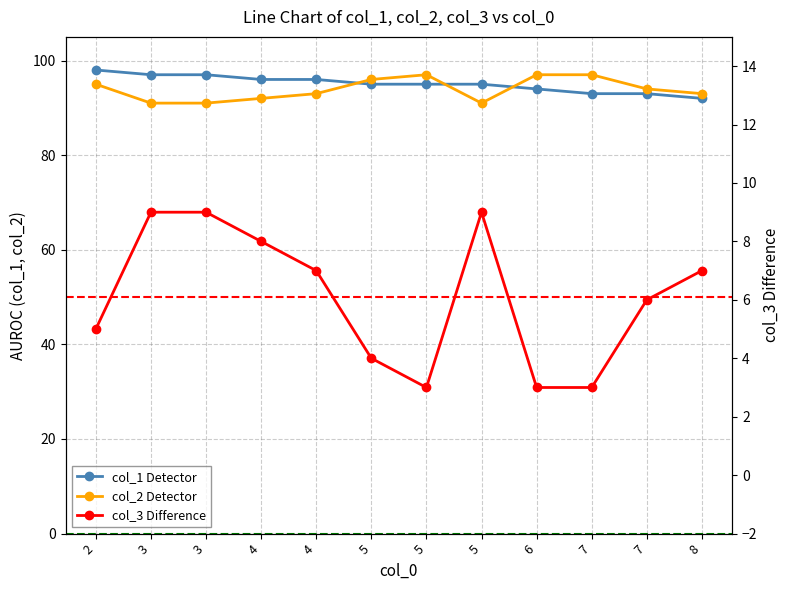

Is this an area chart (filled region under the line)?

No